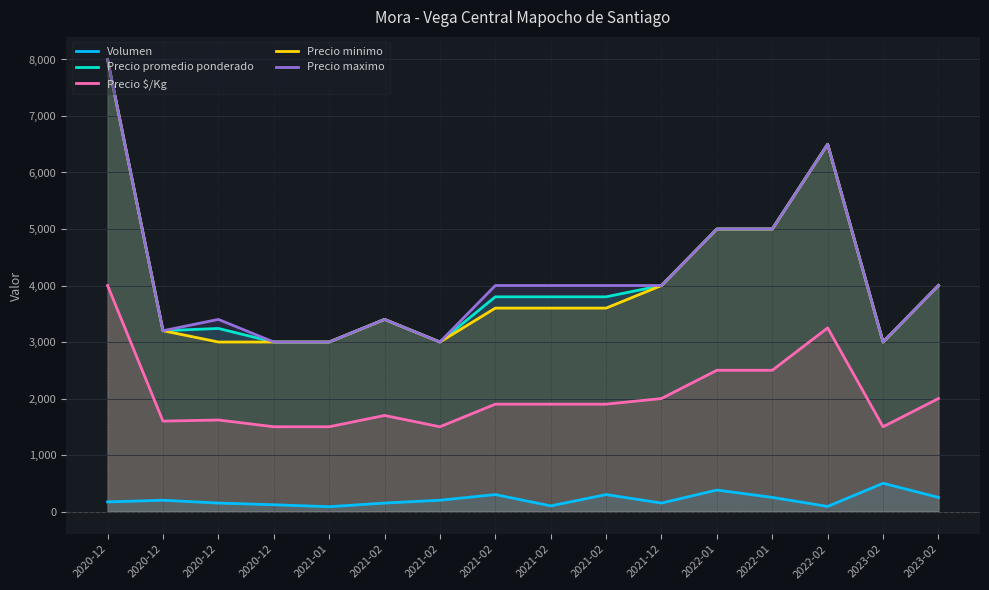

True or false: Precio promedio ponderado has a value of 3400 at 2021-02.

True